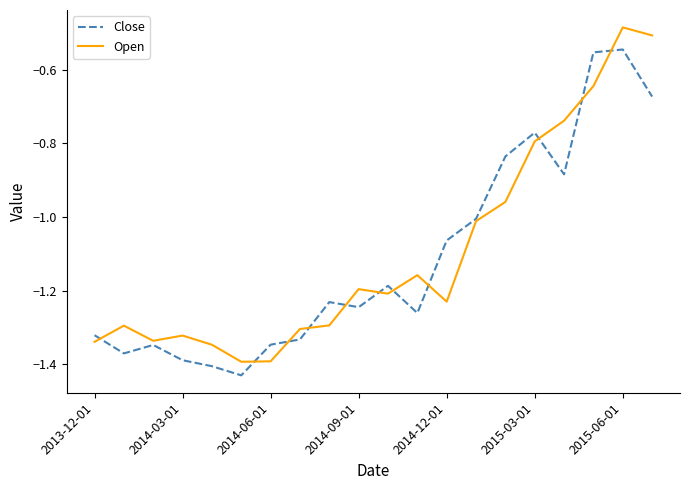

Rank the series by their maximum value, from lowest to highest.

Close, Open